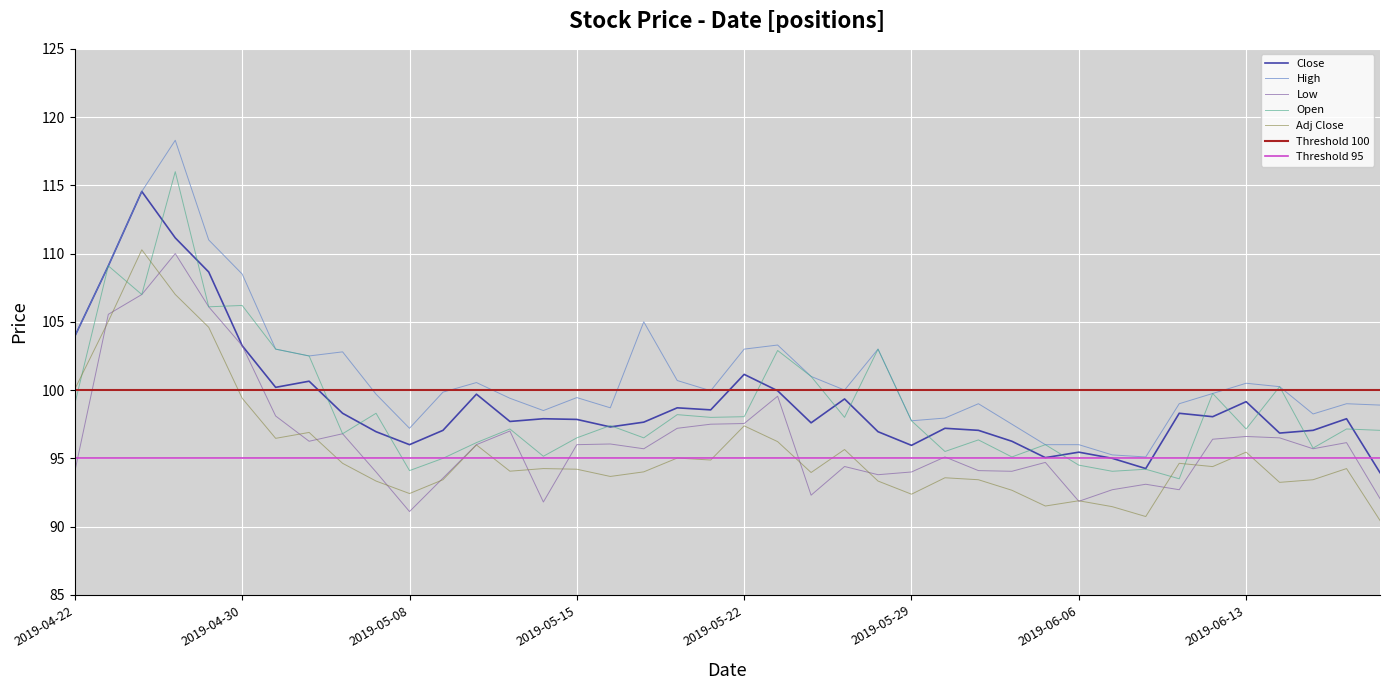

True or false: High and Open intersect in this chart.

False